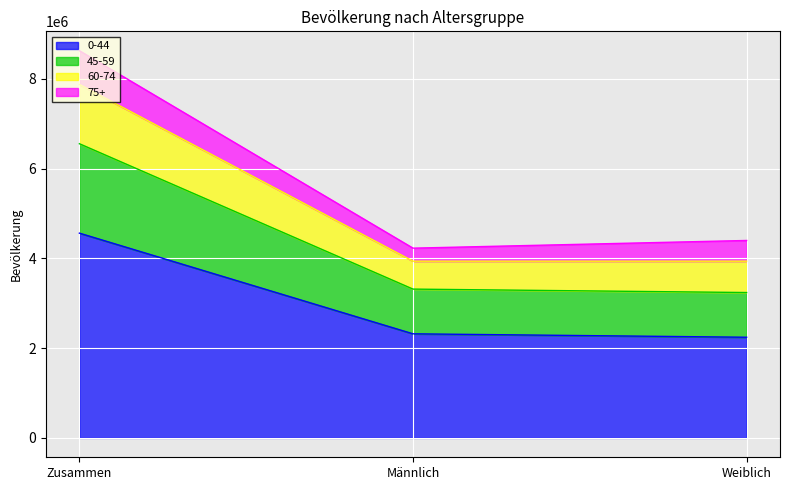

What is the difference between the highest and lowest values at Männlich?

1909161